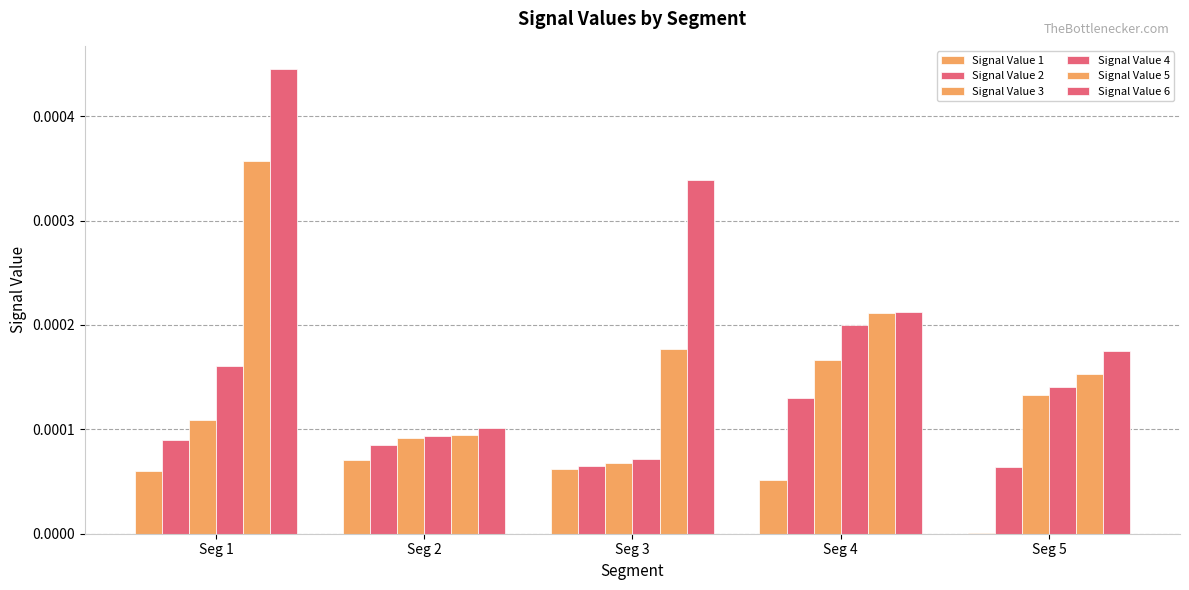

Does the chart contain stacked bars?

No